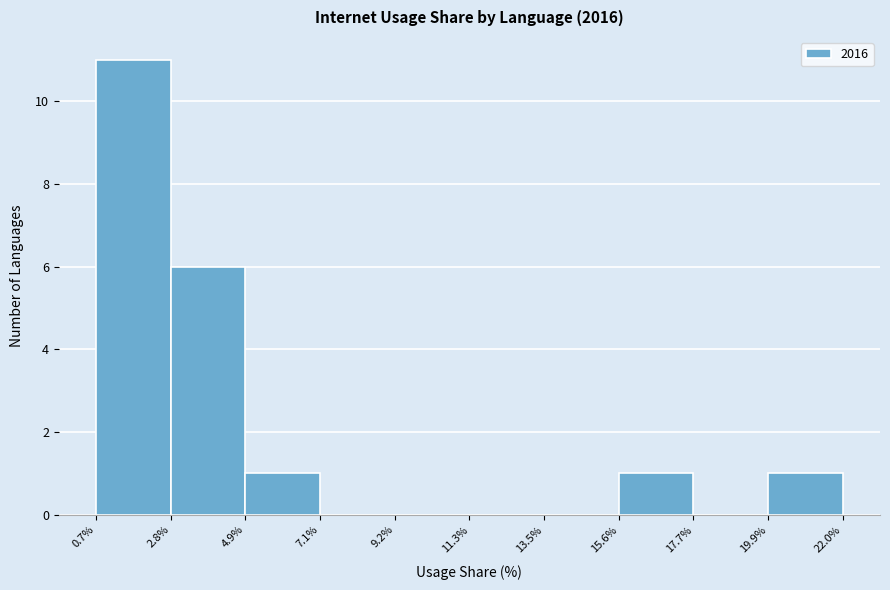

Reading left to right, transcribe this chart: for each bar, give the range it covers on the x-axis and its height. The values are not printed on the chart, so give them approximately, as read against the axis.

0.7% to 2.8%: 11
2.8% to 4.9%: 6
4.9% to 7.1%: 1
7.1% to 9.2%: 0
9.2% to 11.3%: 0
11.3% to 13.5%: 0
13.5% to 15.6%: 0
15.6% to 17.7%: 1
17.7% to 19.9%: 0
19.9% to 22.0%: 1